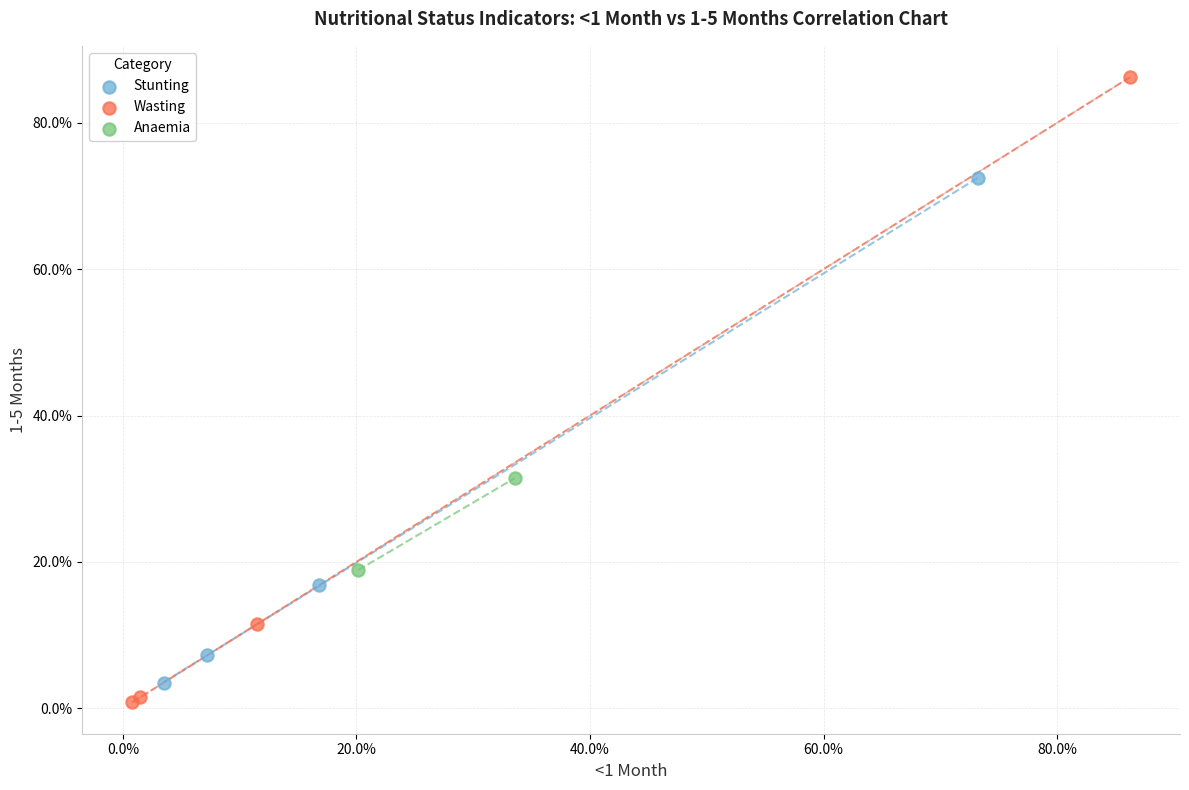

What are all the series names shown in the legend?

Stunting, Wasting, Anaemia